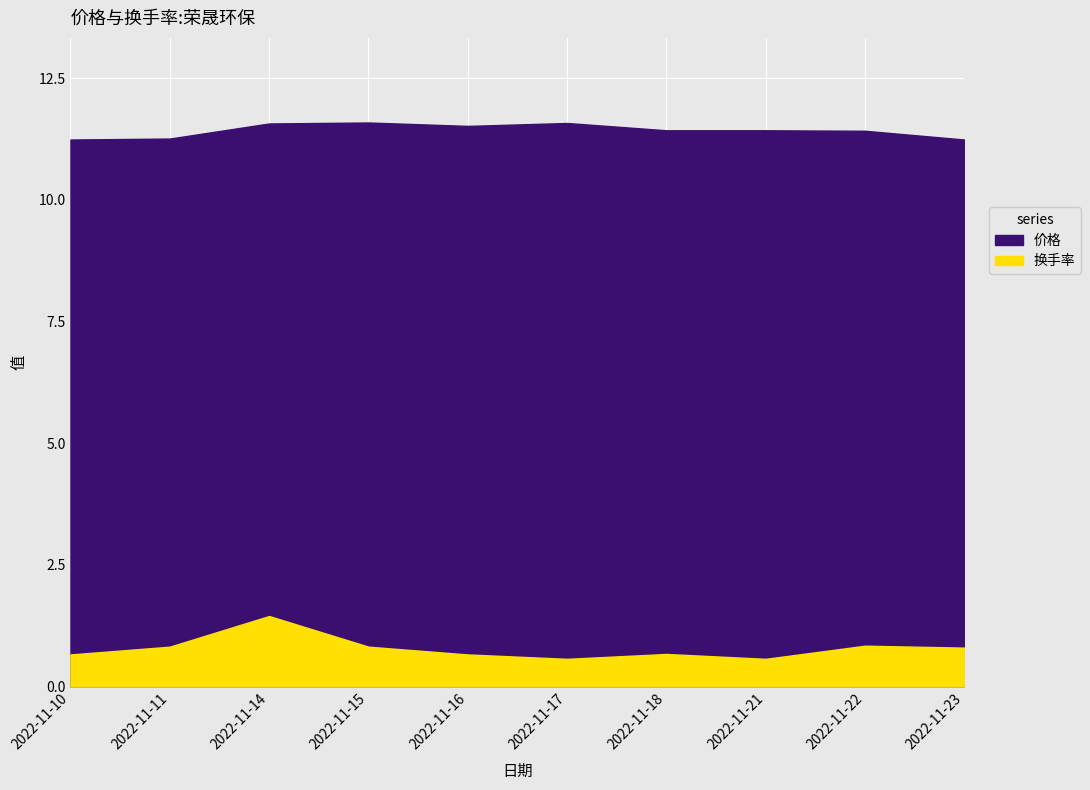

Reading left to right, transcribe all the data shown in this chart.

价格: 2022-11-10=11.2	2022-11-11=11.3	2022-11-14=11.6	2022-11-15=11.6	2022-11-16=11.5	2022-11-17=11.6	2022-11-18=11.4	2022-11-21=11.4	2022-11-22=11.4	2022-11-23=11.2
换手率: 2022-11-10=0.7	2022-11-11=0.8	2022-11-14=1.4	2022-11-15=0.8	2022-11-16=0.7	2022-11-17=0.6	2022-11-18=0.7	2022-11-21=0.6	2022-11-22=0.8	2022-11-23=0.8